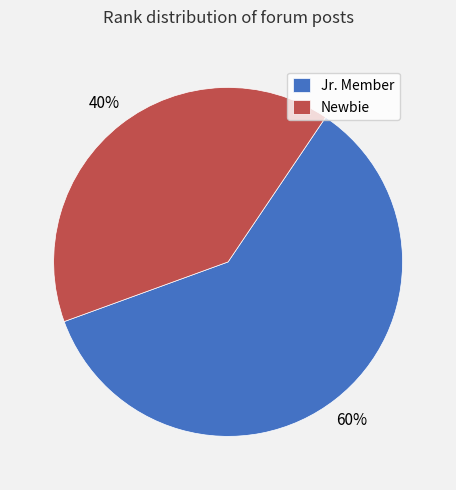

True or false: Newbie accounts for 40% of the total.

True